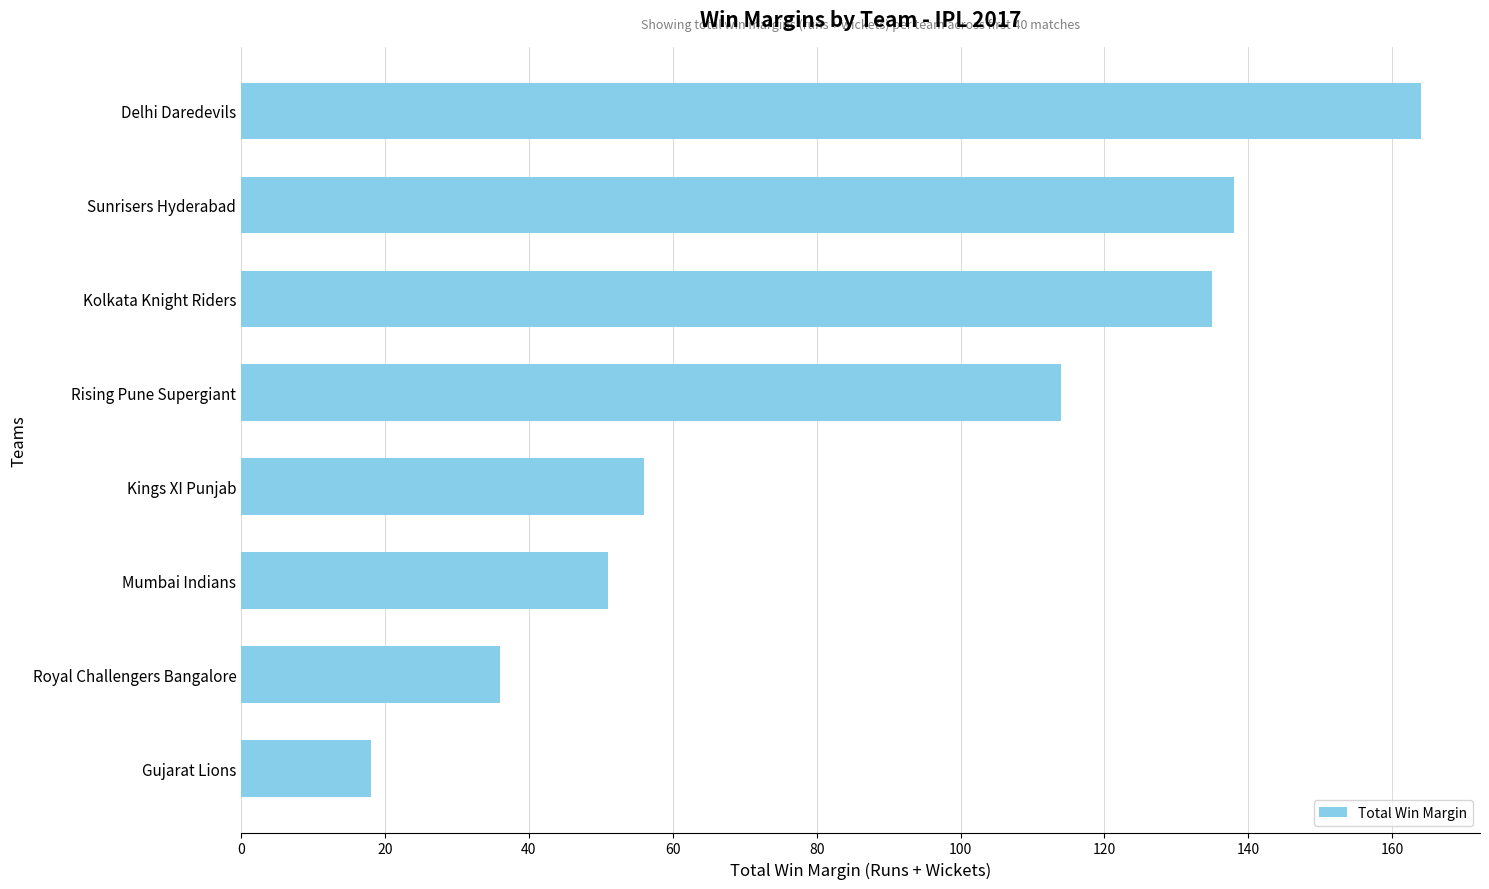

Reading bottom to top, extract all data points from this chart.

18	36	51	56	114	135	138	164